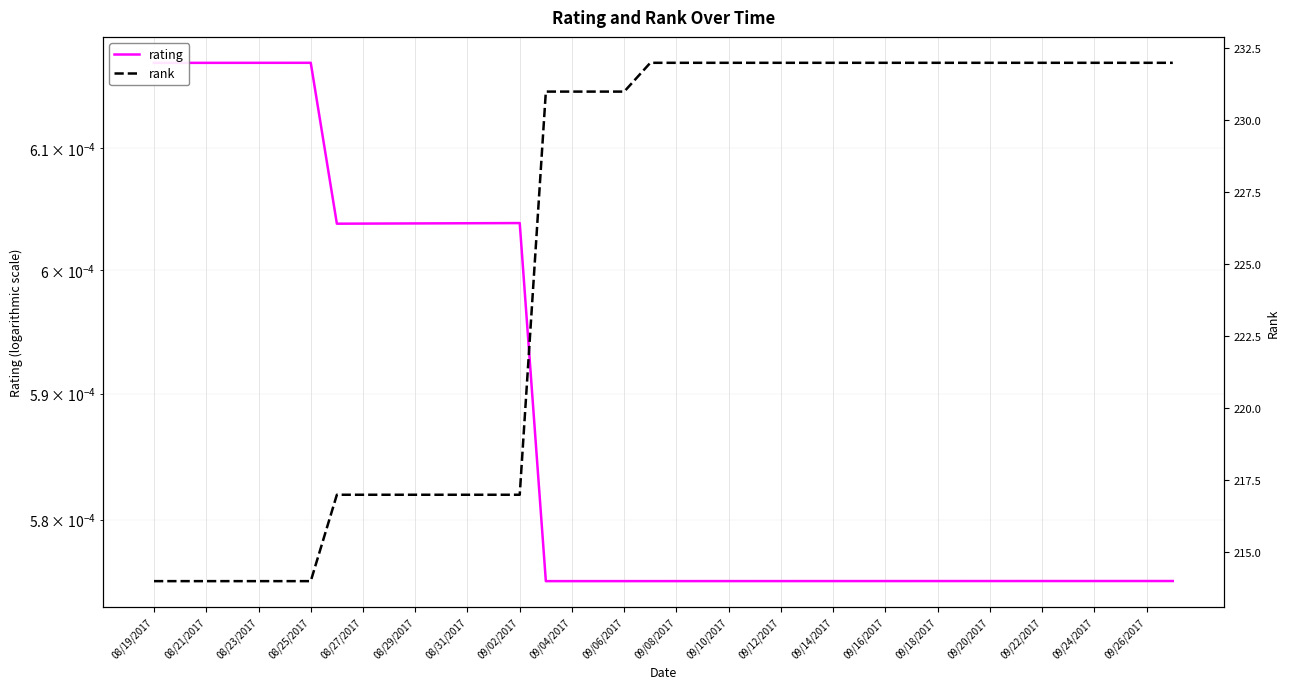

Is this an area chart (filled region under the line)?

No